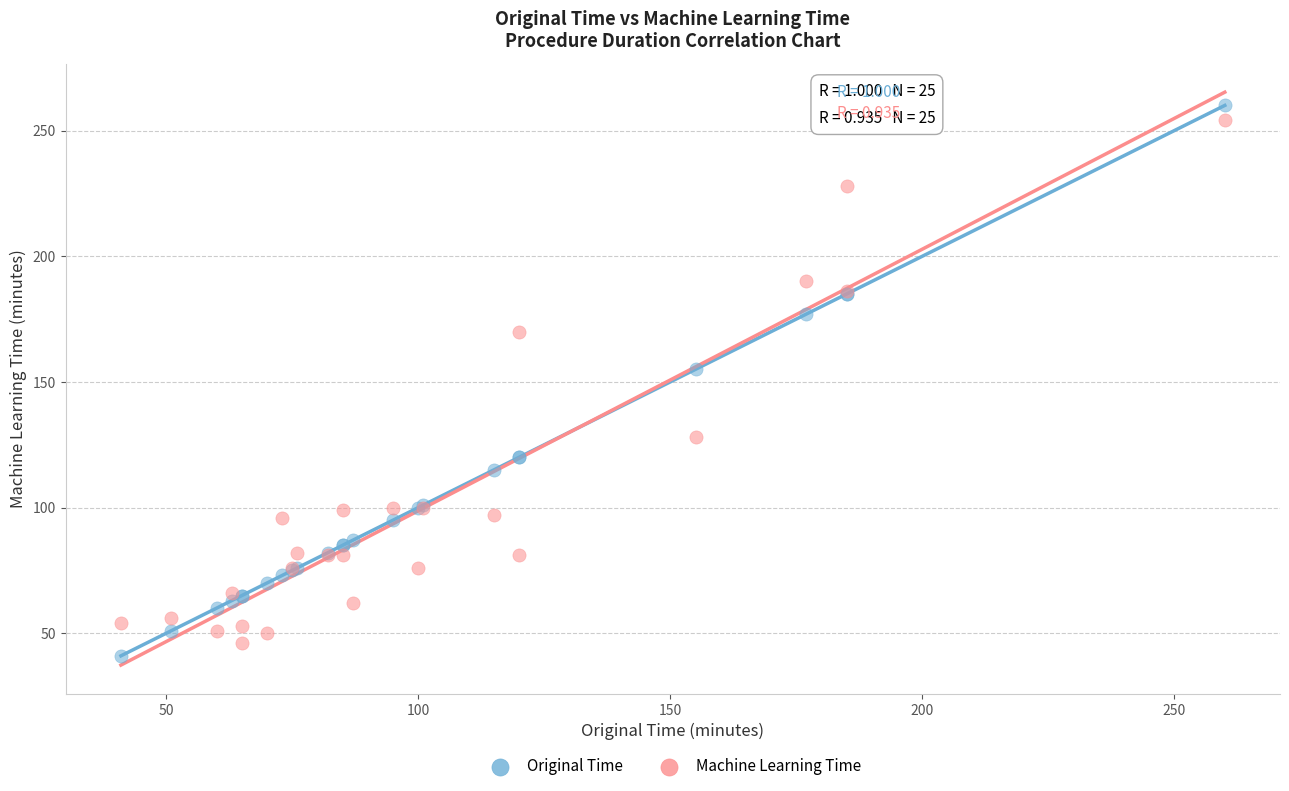

Which series contains the highest Y value?

Original Time